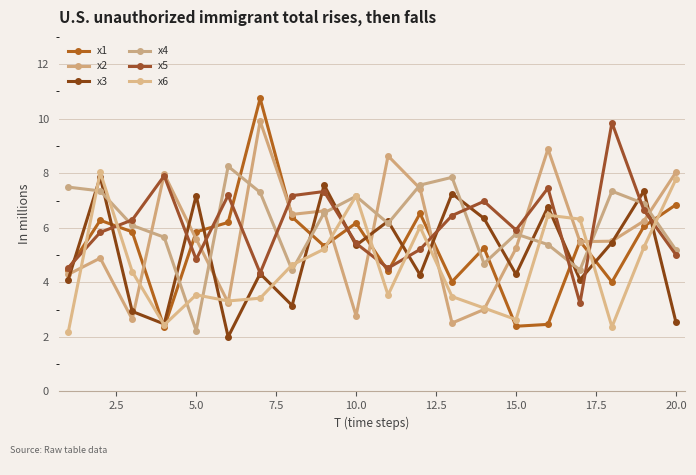

What are all the series names shown in the legend?

x1, x2, x3, x4, x5, x6